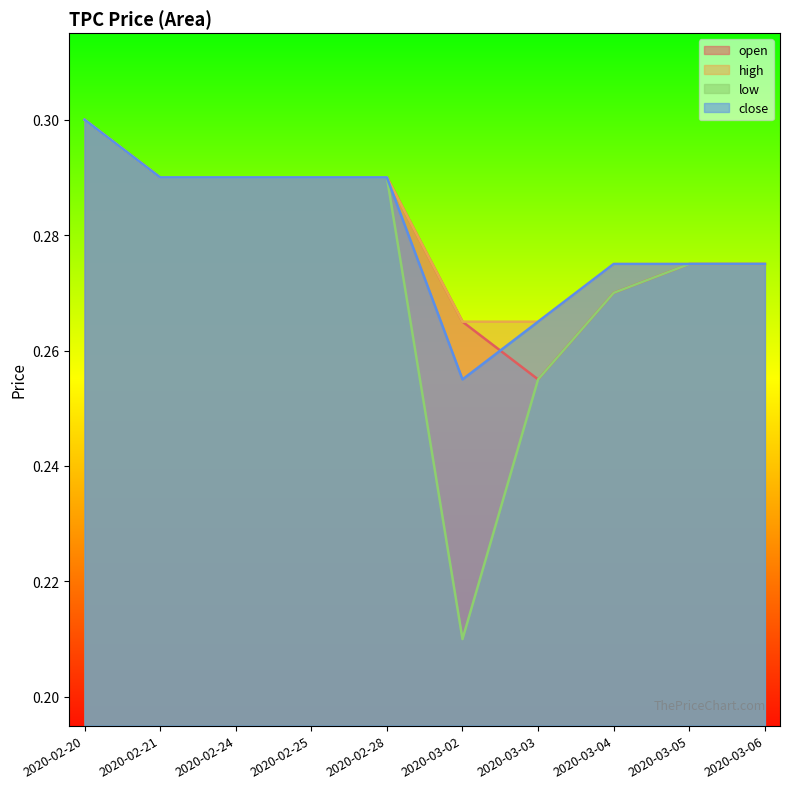

Rank the series at 2020-02-20 from highest to lowest value.

open, high, low, close